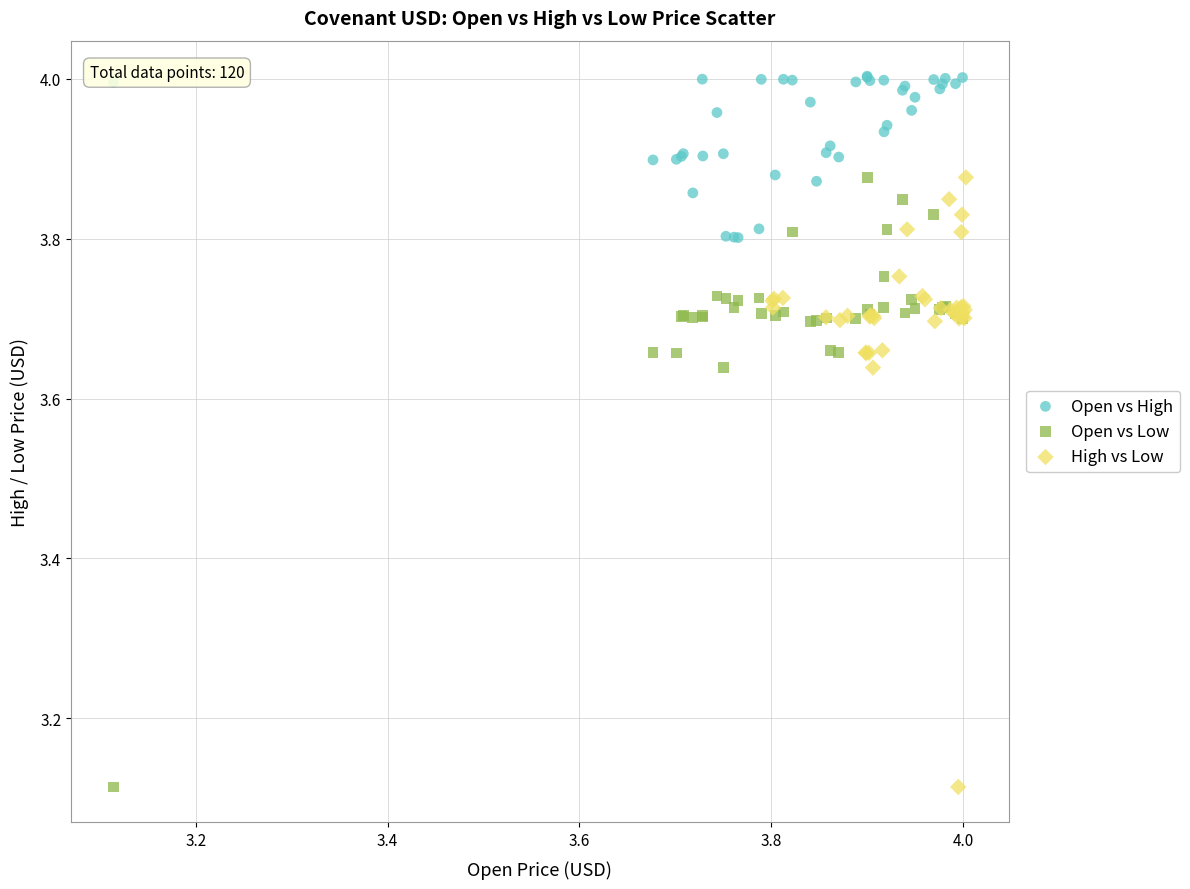

Which series contains the highest Y value?

Open vs High